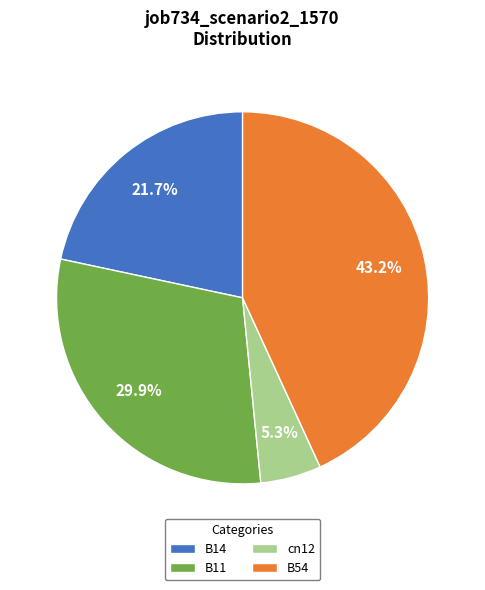

To the nearest percent, what is the difference between the cn12 and B11 slice percentages?

25%